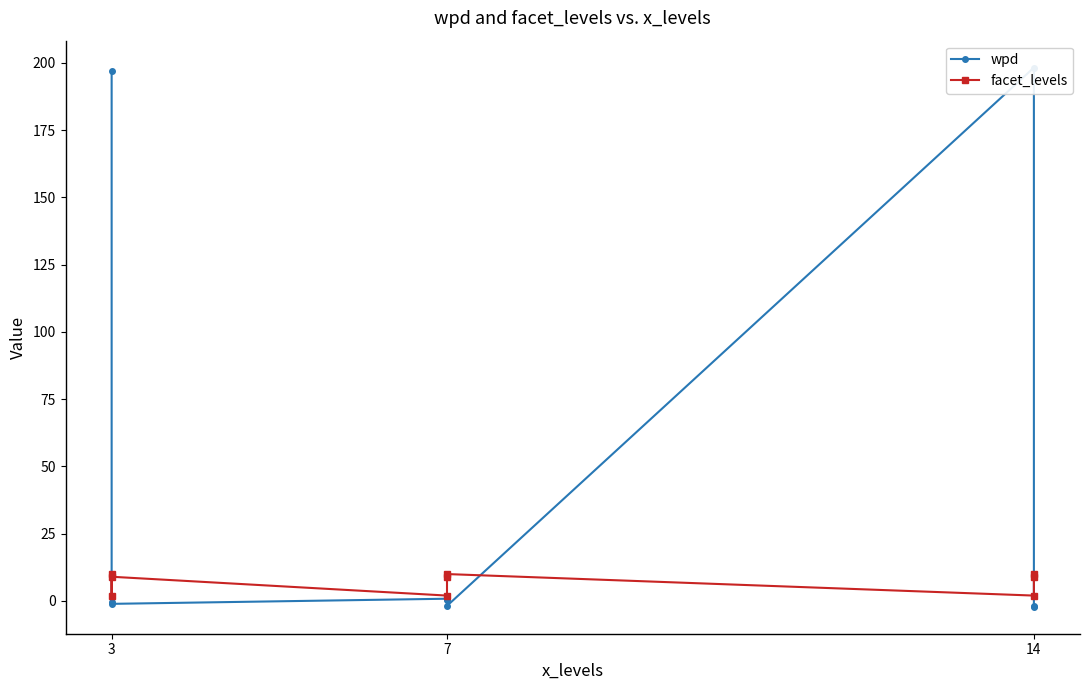

List the series in order of their peak value, lowest first.

facet_levels, wpd